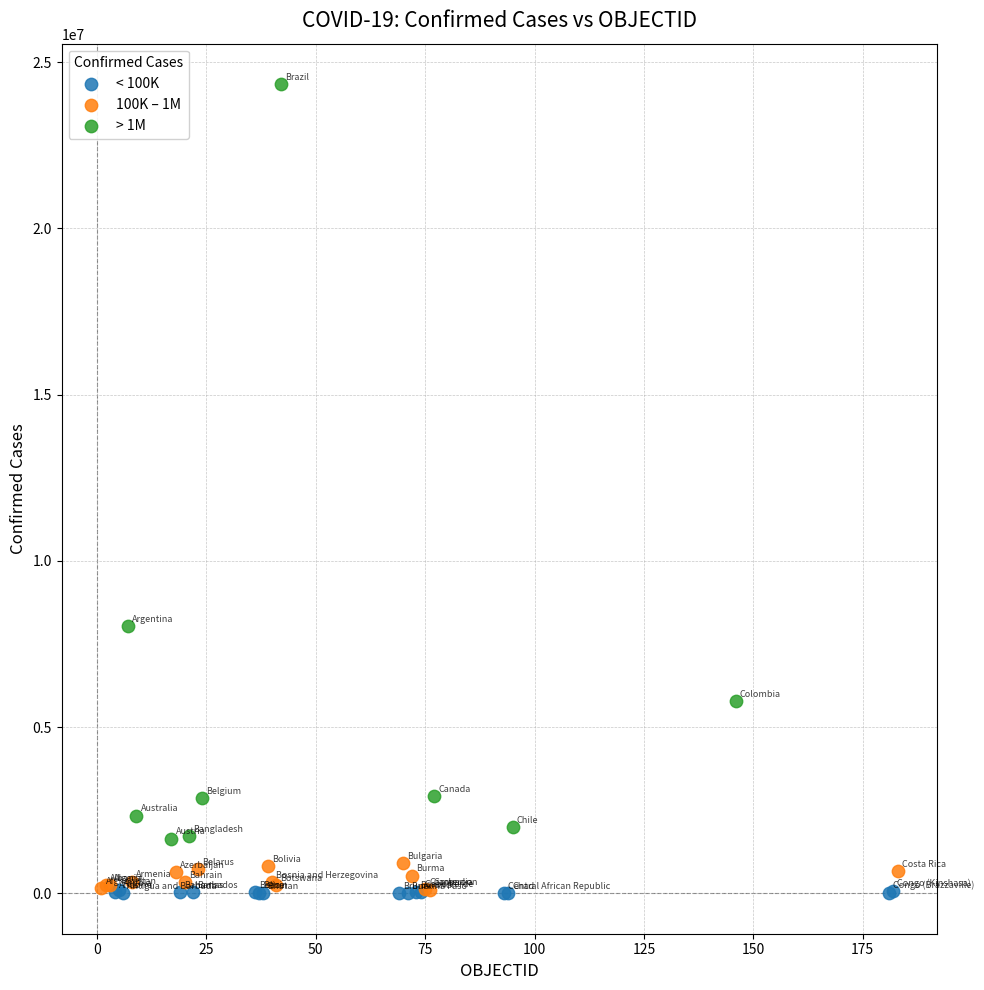

Which series has the largest Y range (max minus min)?

> 1M